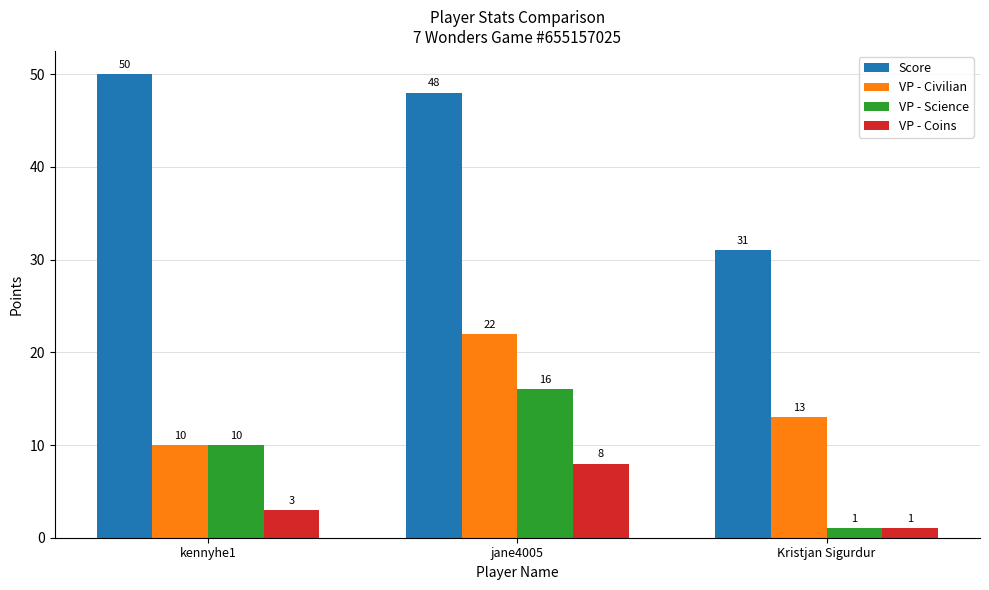

Which series changed the most between kennyhe1 and jane4005?

VP - Civilian